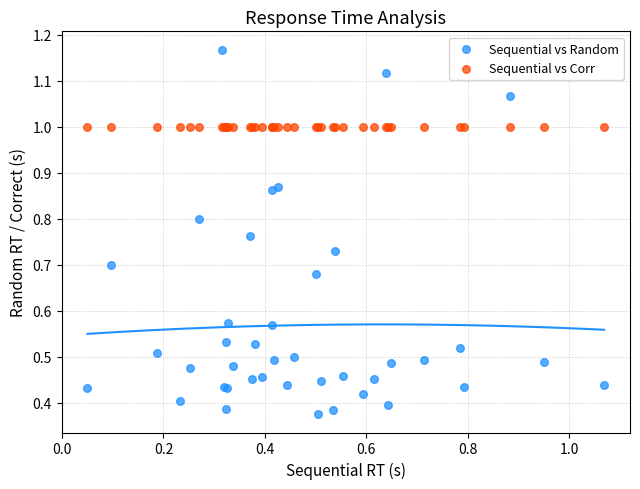

Which series contains the lowest Y value?

Sequential vs Random